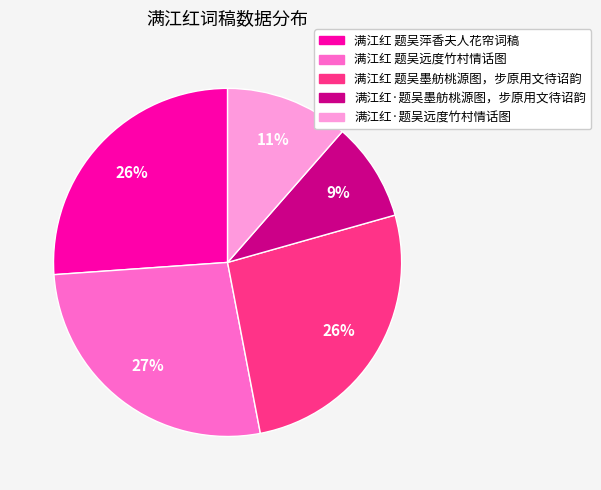

Which category has the biggest portion of the pie?

满江红 题吴远度竹村情话图